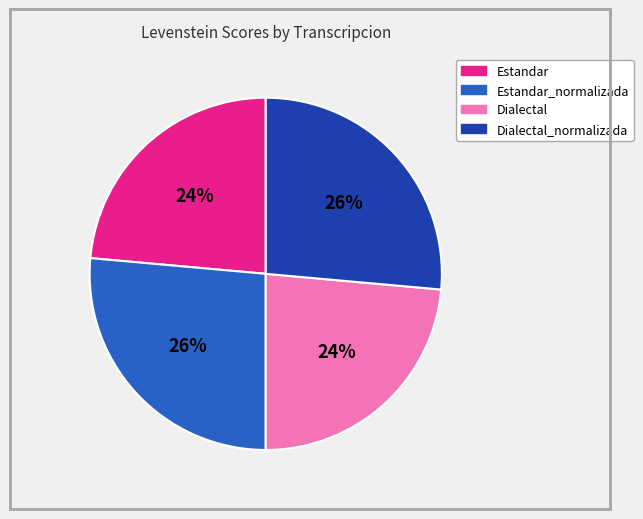

Is there any slice that represents more than half of the pie?

No